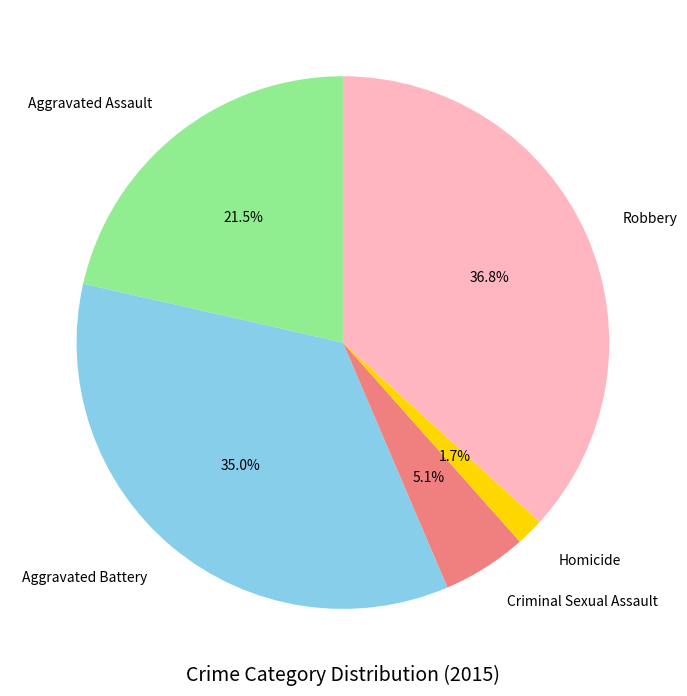

To the nearest percent, what is the difference between the largest and smallest slice percentages?

35%